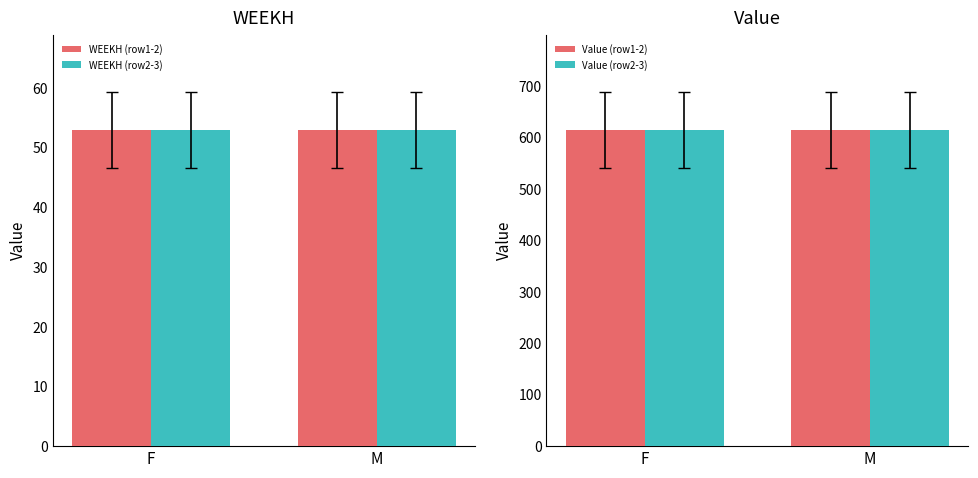

At F, list the series in order from smallest to largest.

WEEKH (row1-2), WEEKH (row2-3), Value (row1-2), Value (row2-3)